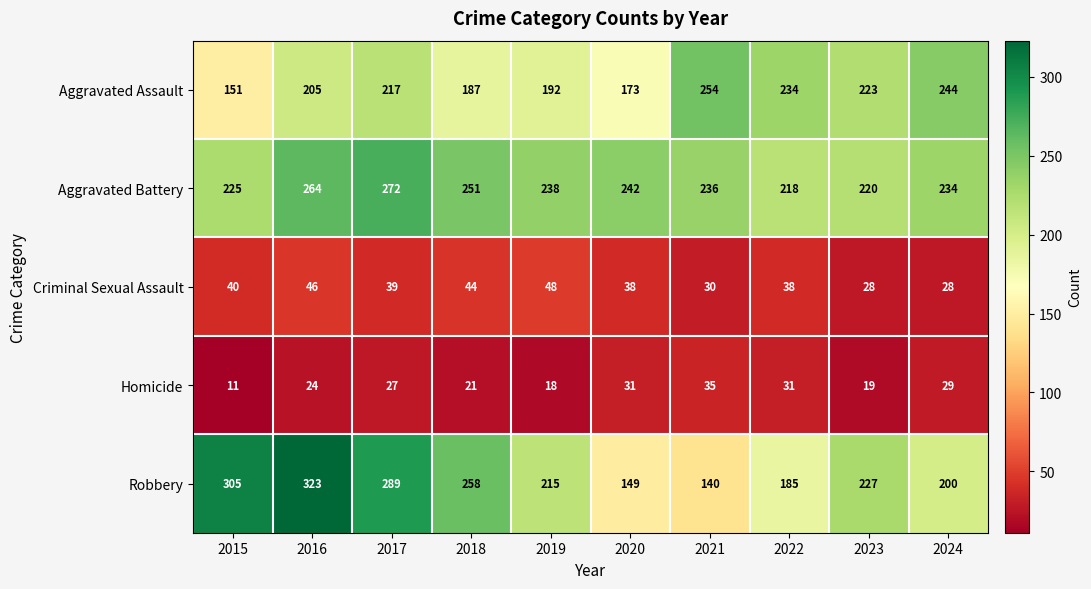

Rank the series by their maximum value, from lowest to highest.

Homicide, Criminal Sexual Assault, Aggravated Assault, Aggravated Battery, Robbery